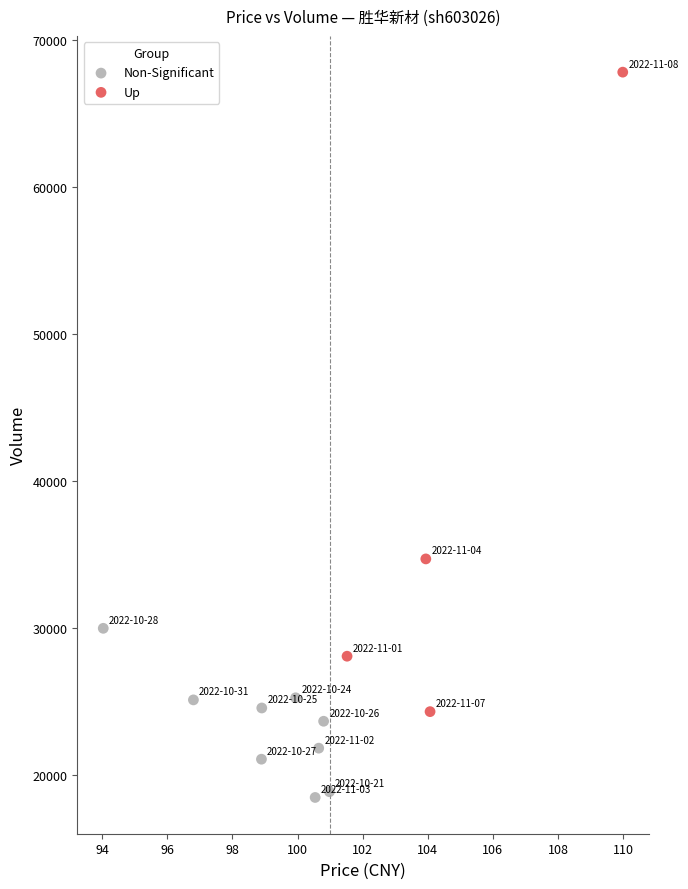

Which series has the largest Y range (max minus min)?

Up